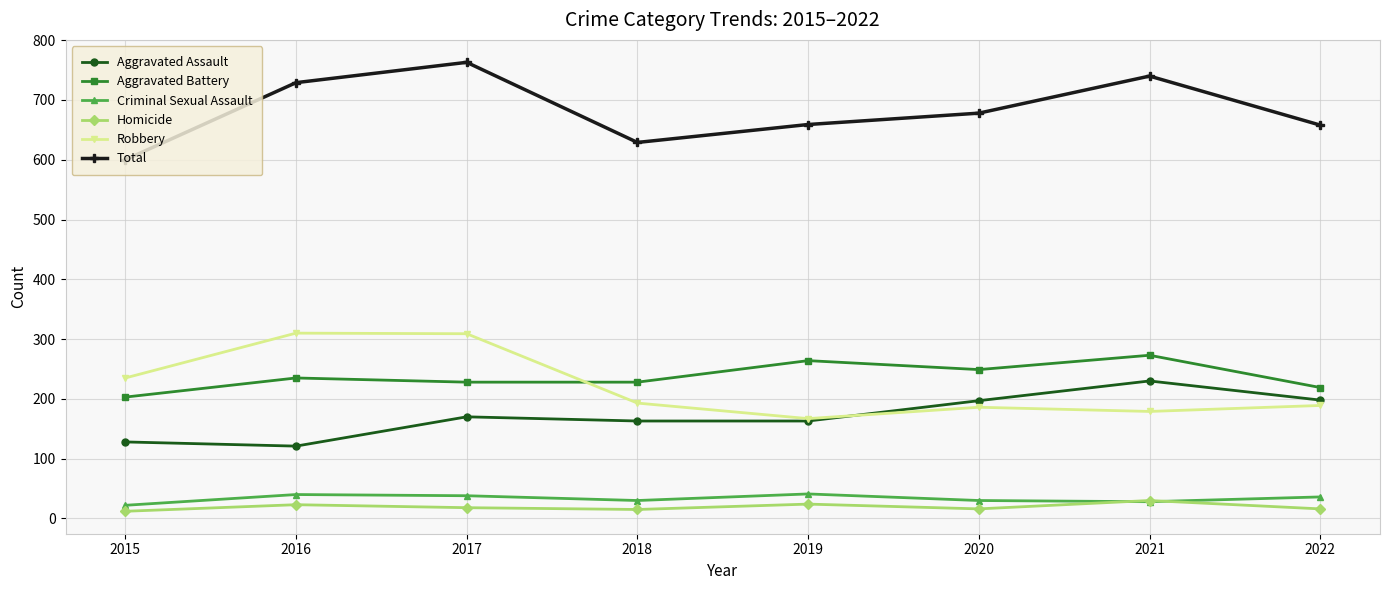

At which category does Aggravated Battery reach its first local peak?

2016